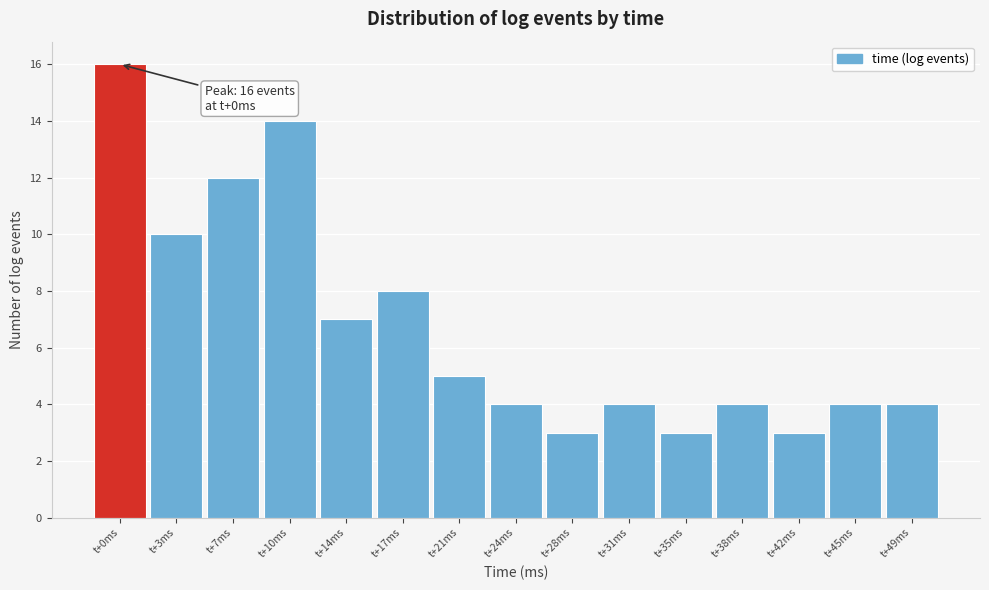

Reading left to right, list all the values displayed in this chart.

t+0ms=16	t+3ms=10	t+7ms=12	t+10ms=14	t+14ms=7	t+17ms=8	t+21ms=5	t+24ms=4	t+28ms=3	t+31ms=4	t+35ms=3	t+38ms=4	t+42ms=3	t+45ms=4	t+49ms=4